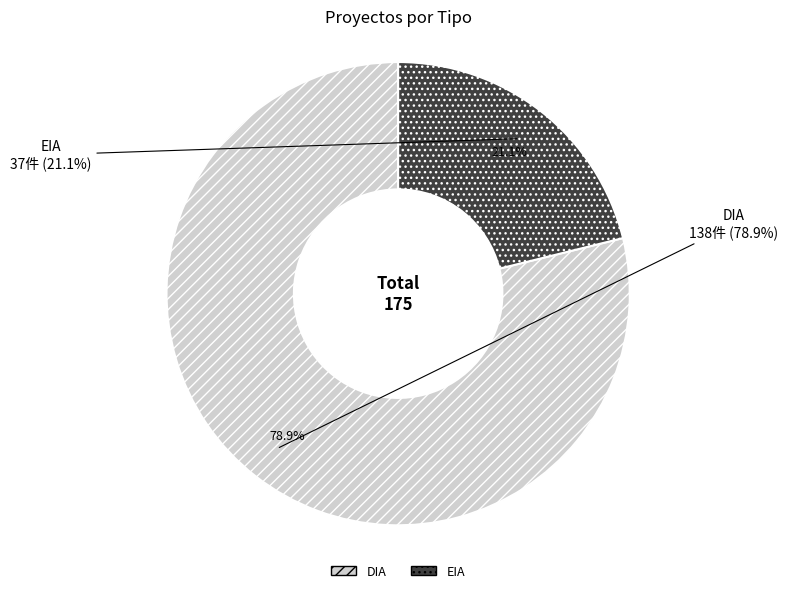

To the nearest percent, what is the difference between the largest and smallest slice percentages?

58%